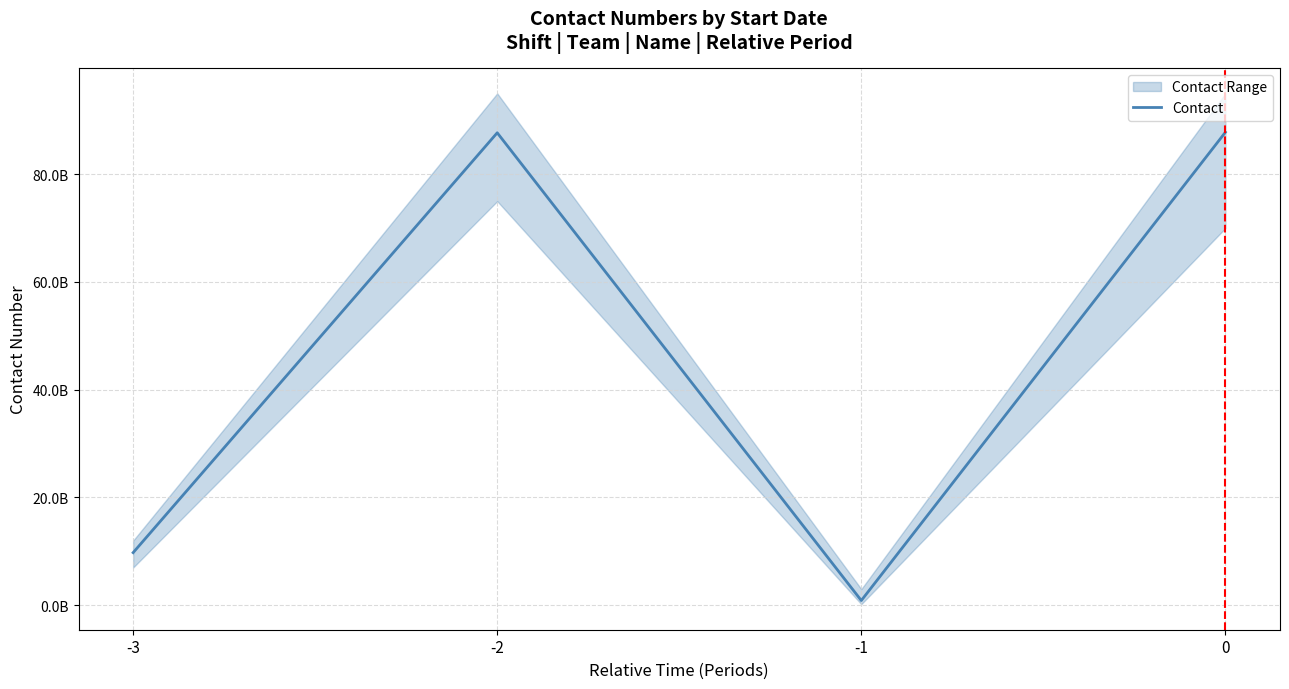

True or false: there are more than 1 points higher than both neighbors.

False